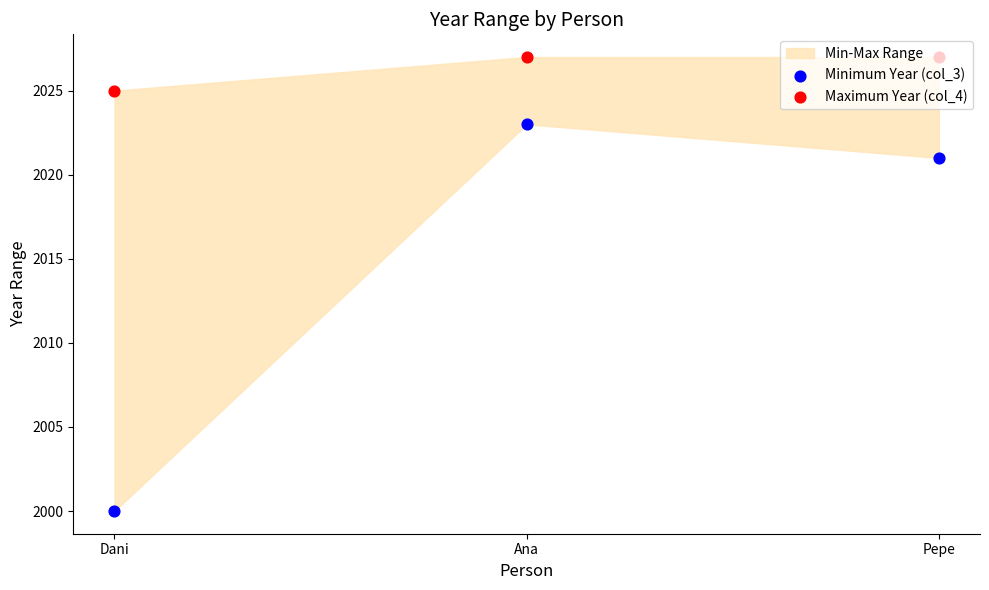

Which series reaches the minimum Y coordinate?

Minimum Year (col_3)